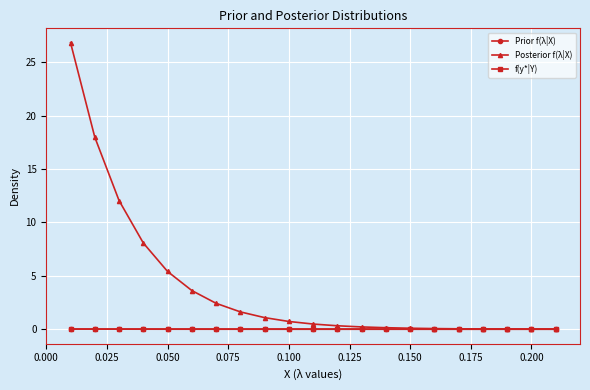

Which series has the largest range (max minus min)?

Posterior f(λ|X)